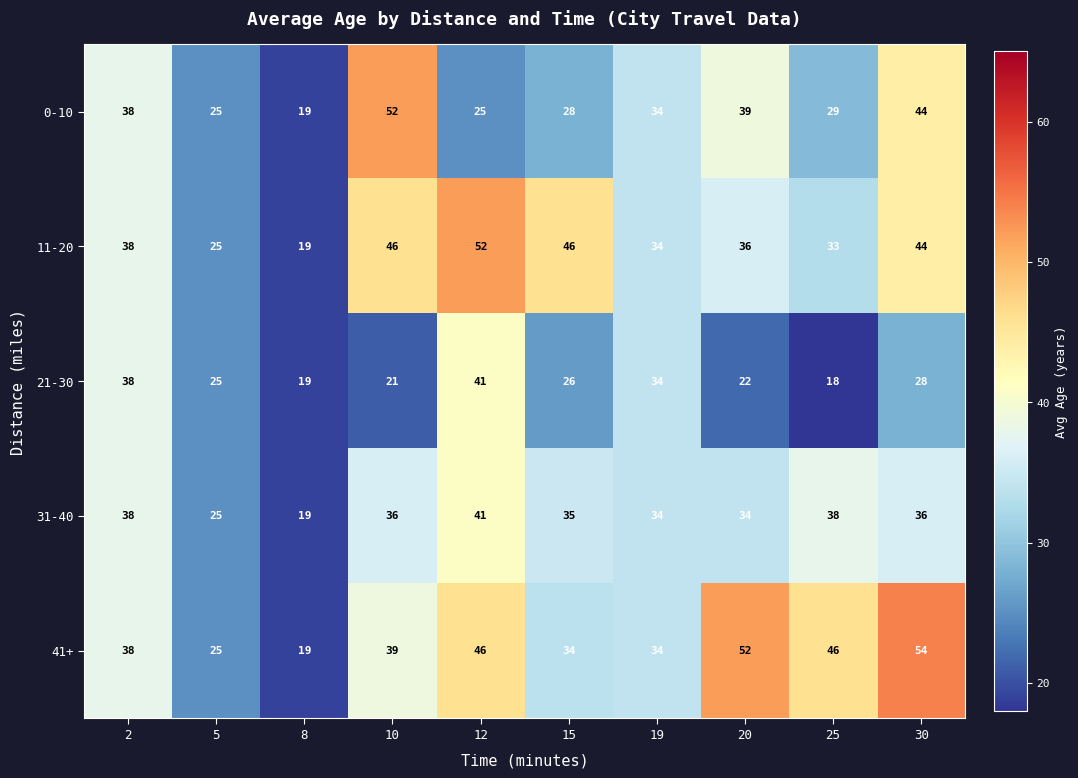

Which label corresponds to the largest value in the chart?

30